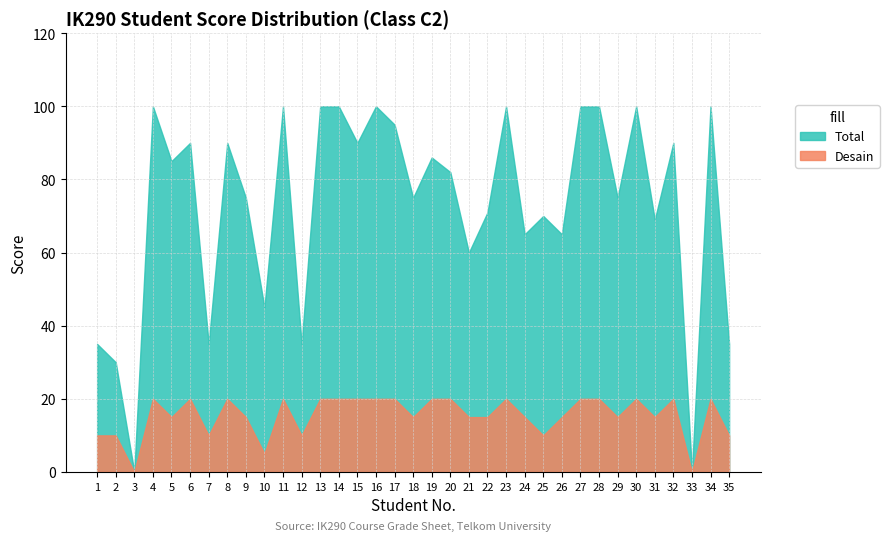

Where does the Desain series first go above 15?

4